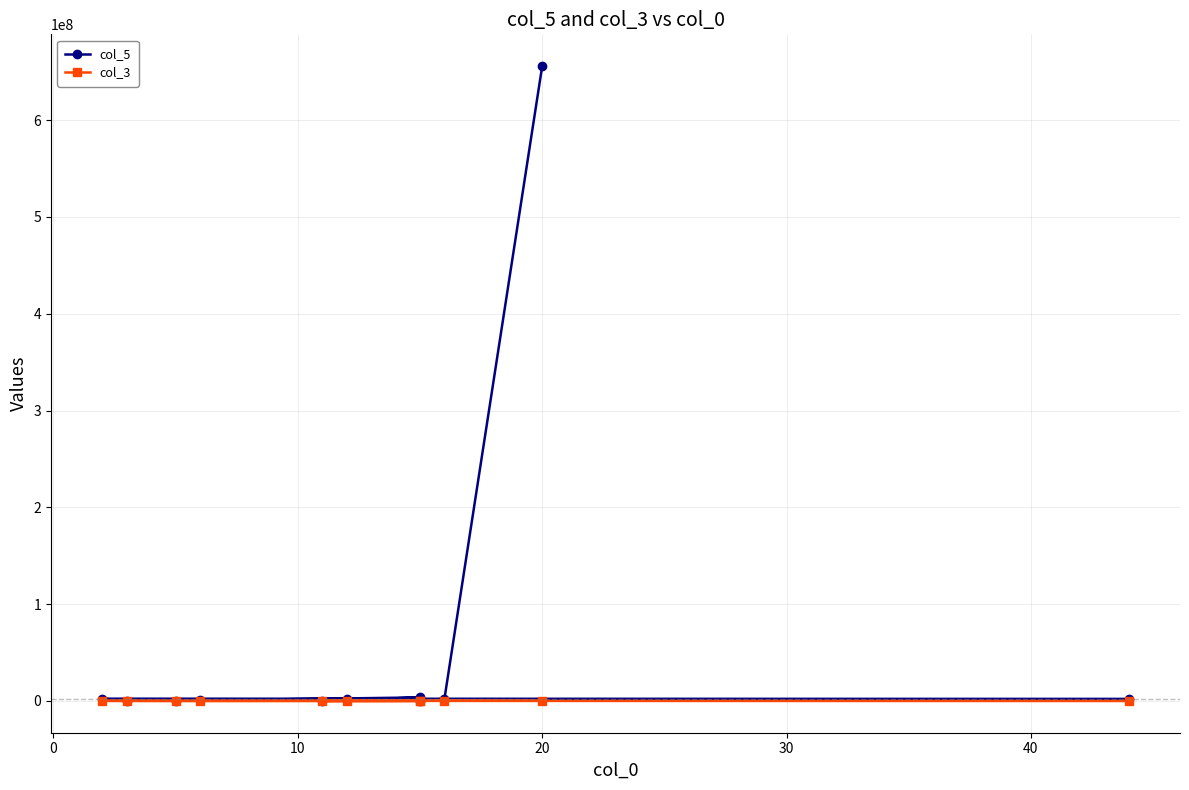

How many interior local valleys does the col_5 series have?

3